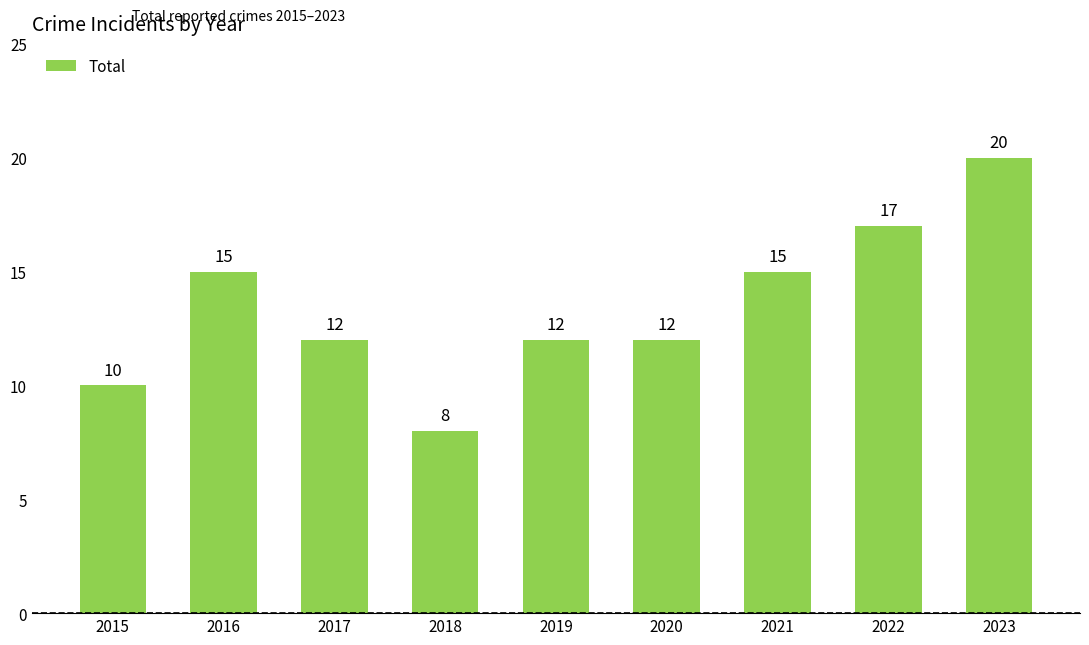

What is the difference between the second highest and minimum values?

9